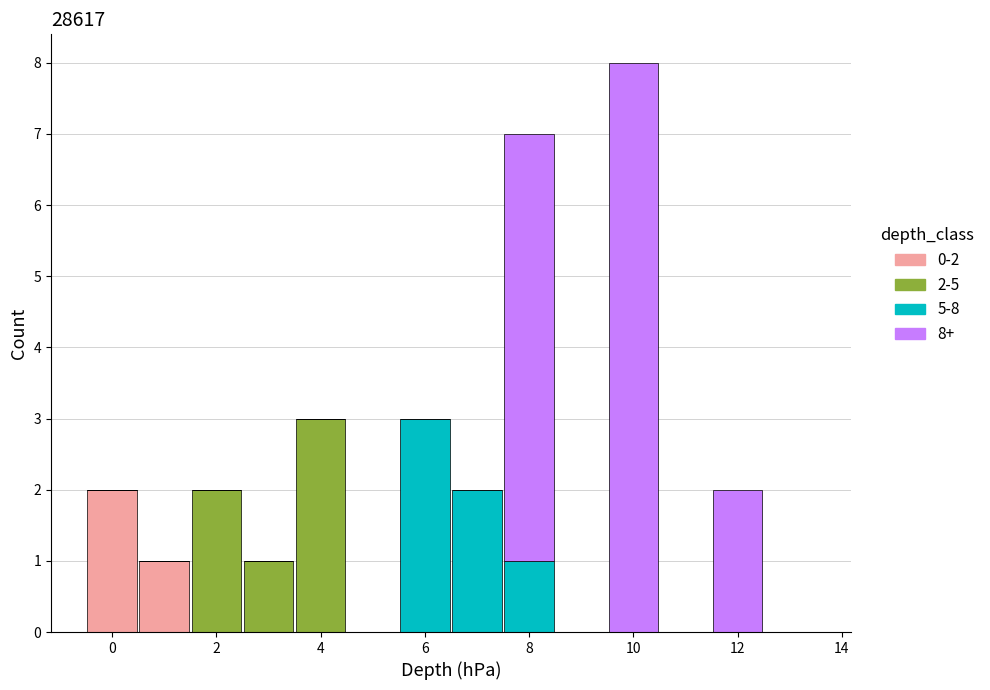

Which range on the x-axis has the tallest stacked bar (by total height)?

9.5 to 10.5